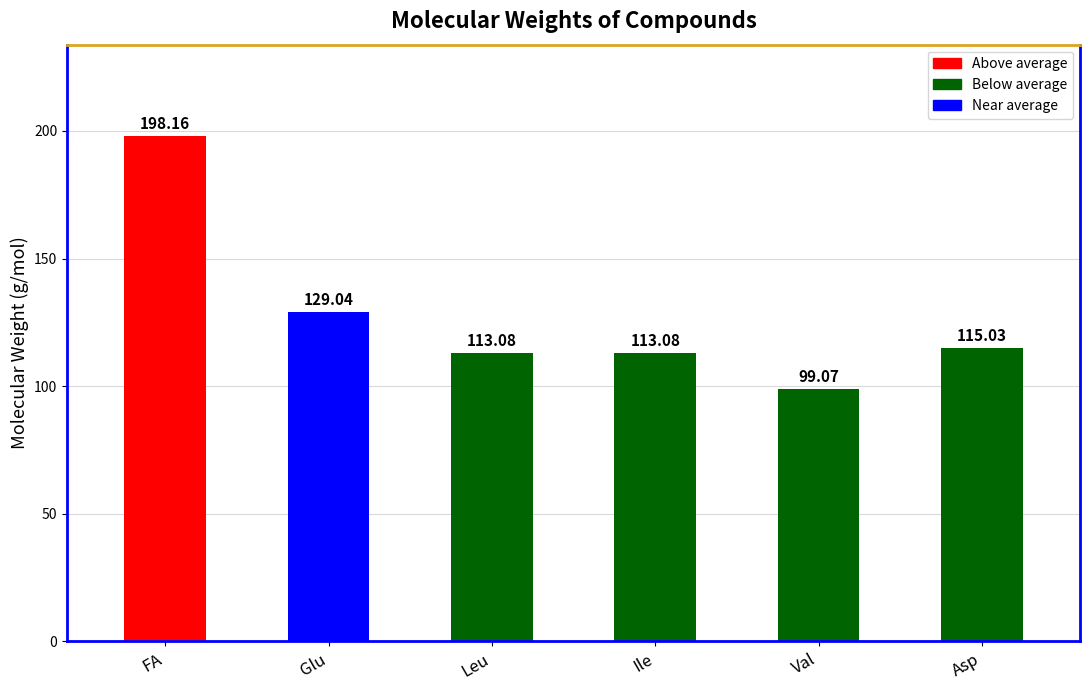

What is the average value?

127.9